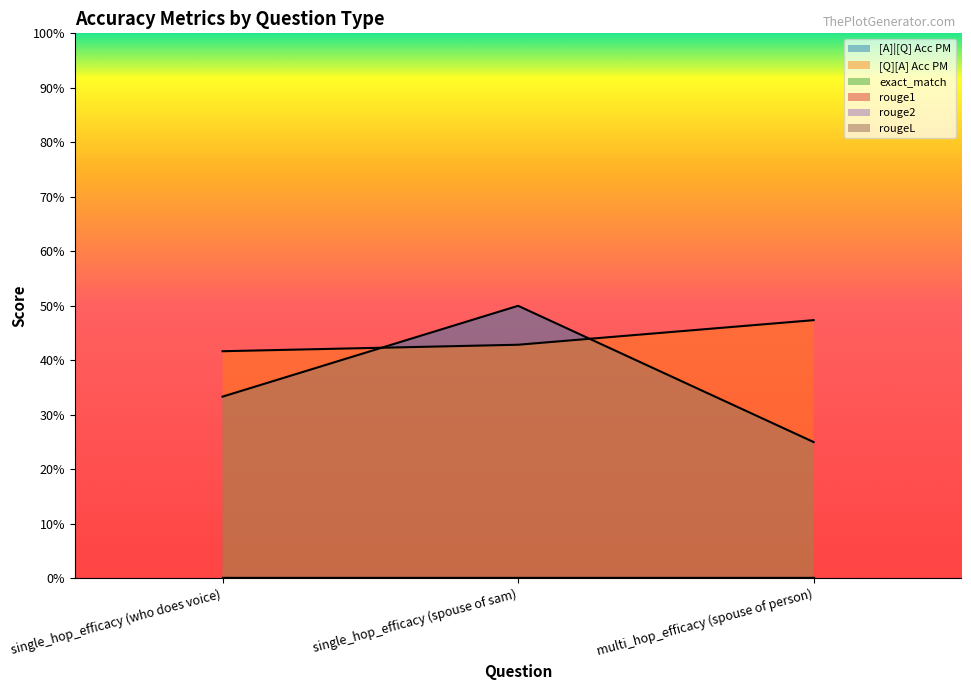

What is the label of the 1st point from the left?

single_hop_efficacy (who does voice)